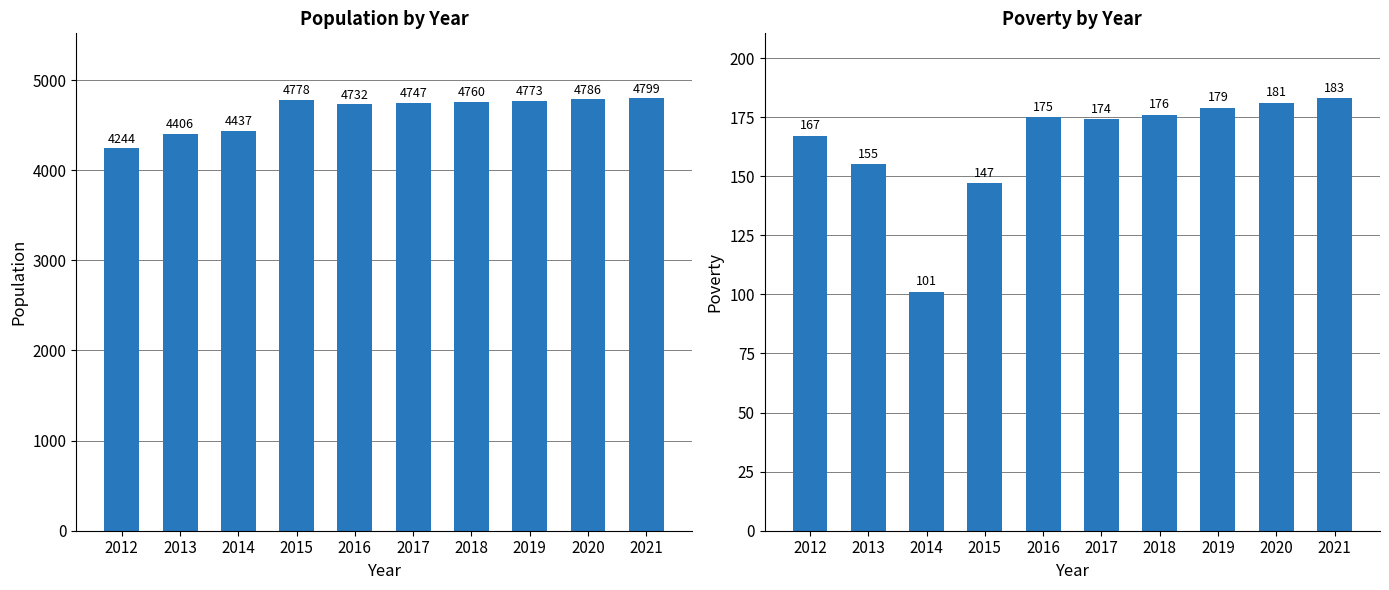

What is the sum of all Population values?

46462